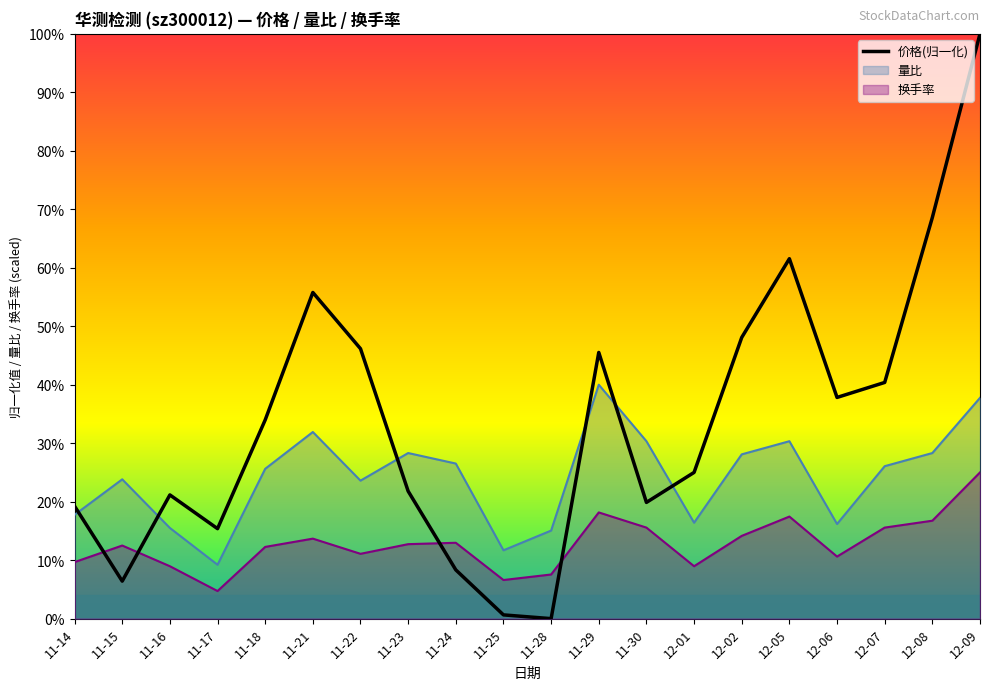

What is the difference between the maximum and minimum values?

100.0